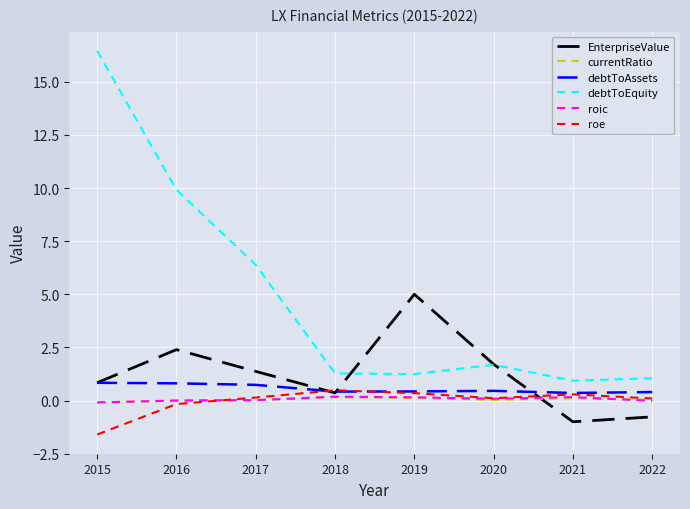

Count the number of data series in this chart.

6